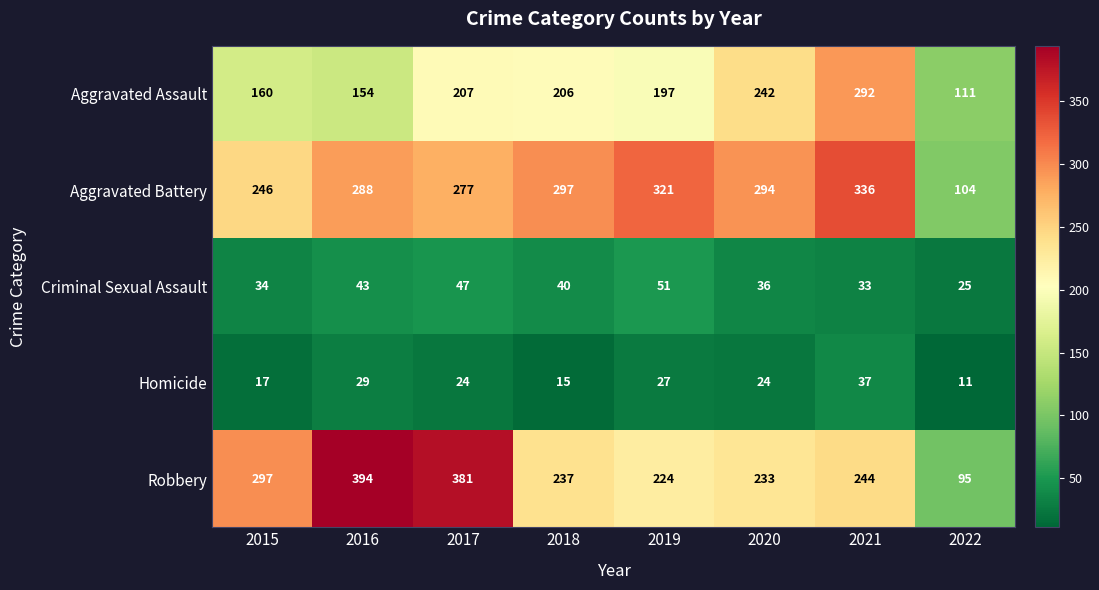

At which label does Criminal Sexual Assault first exceed 40?

2016